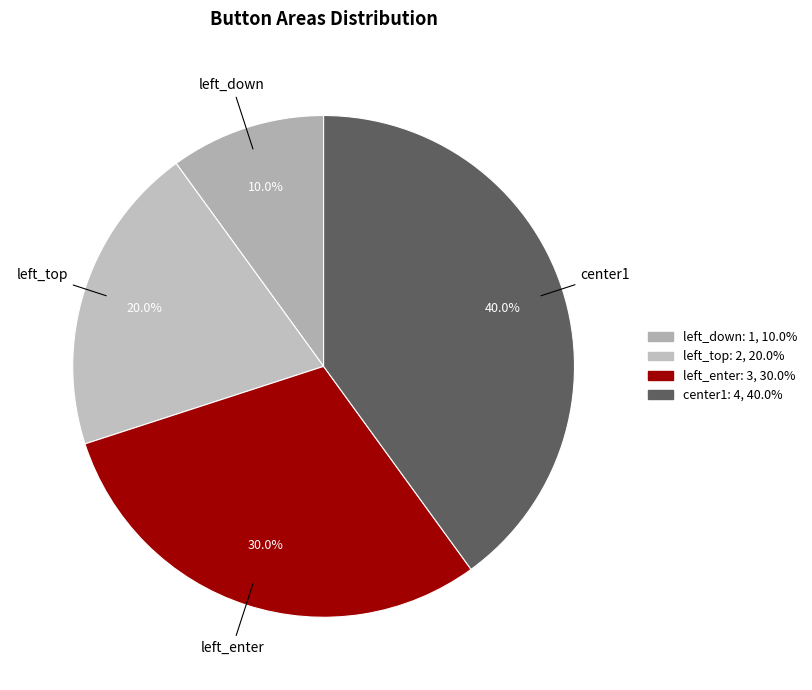

What is the smallest slice in the pie chart?

left_down